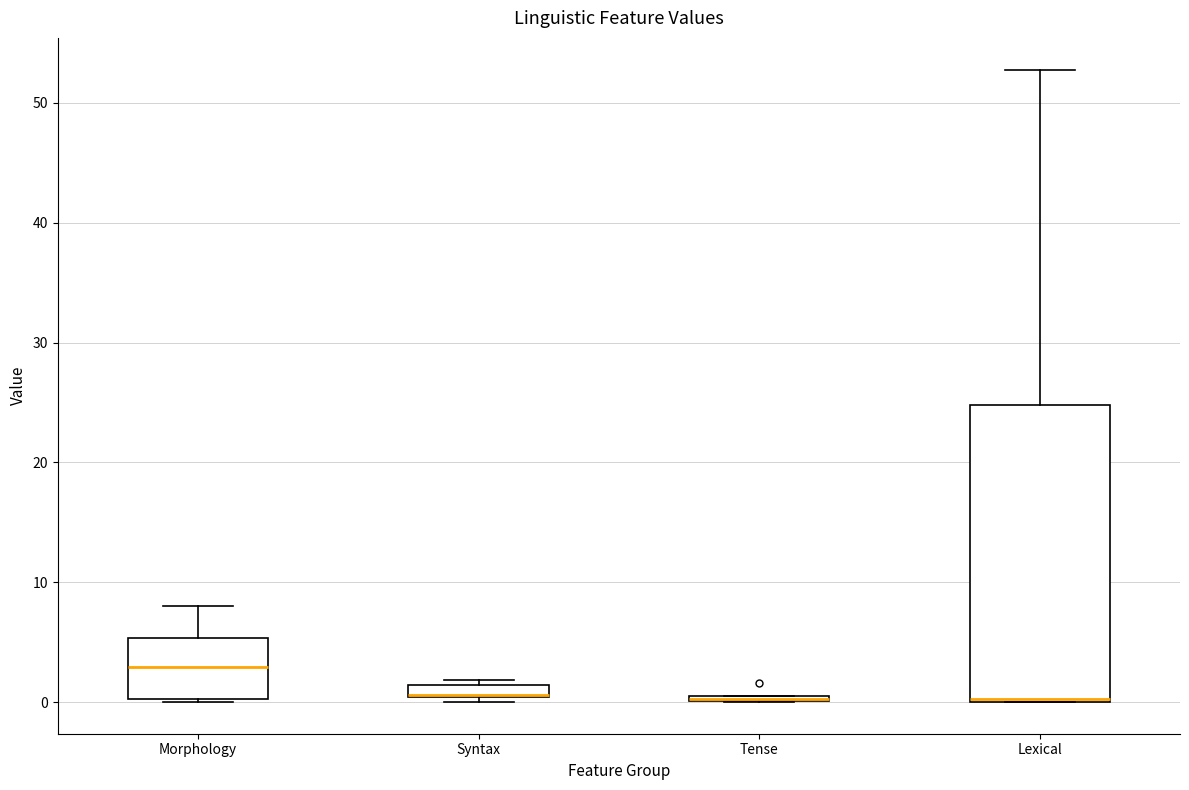

Where is the lower edge of the box for Tense on the y-axis? The values are not printed on the chart, so give them approximately, as read against the axis.

0